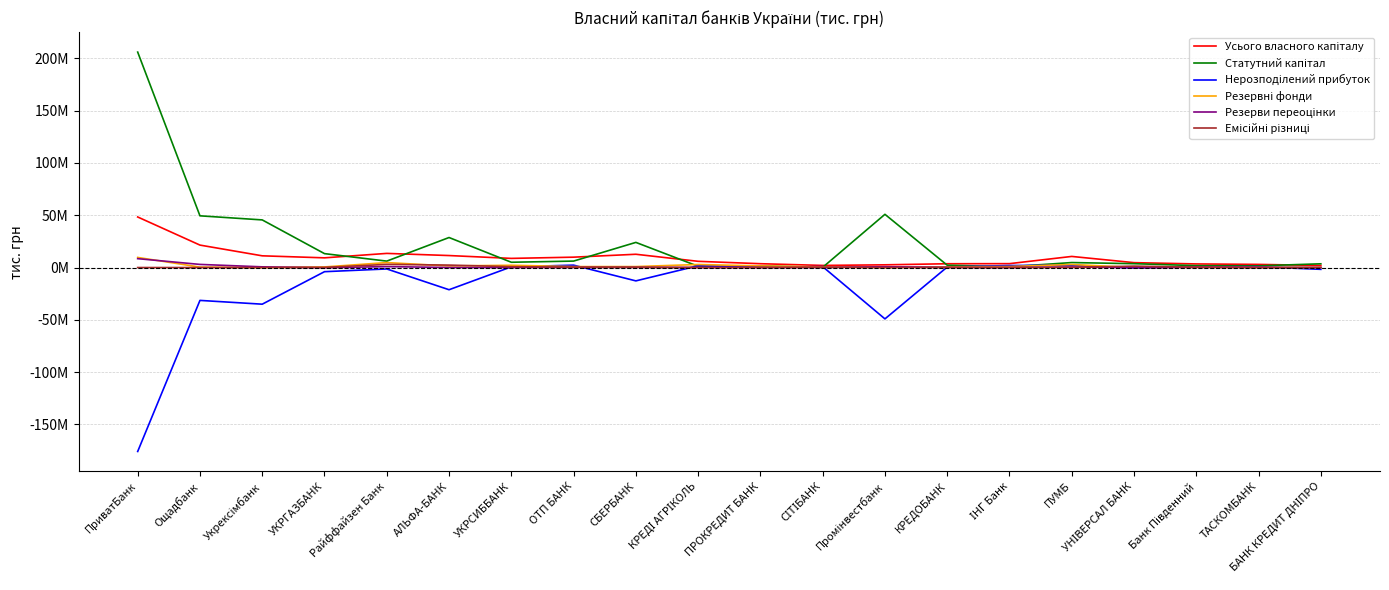

Does the chart display data point markers on the line(s)?

No